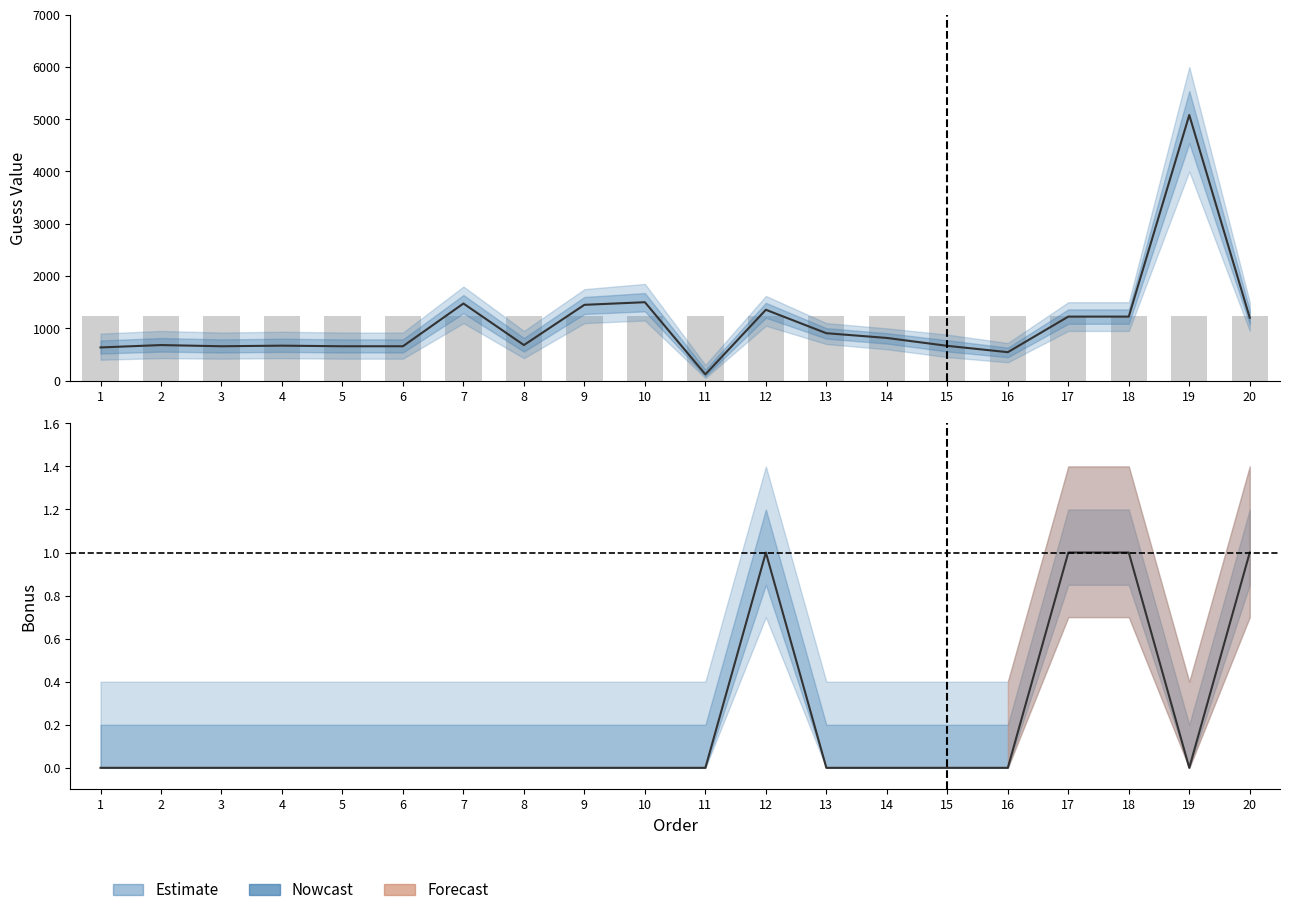

At which label is bonus closest to 0?

1